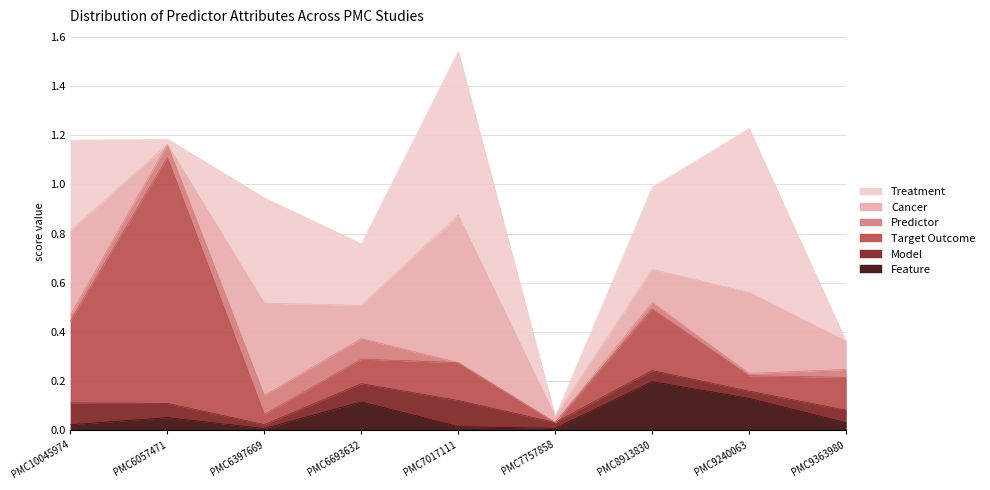

What is the label of the 7th point from the right?

PMC6397669